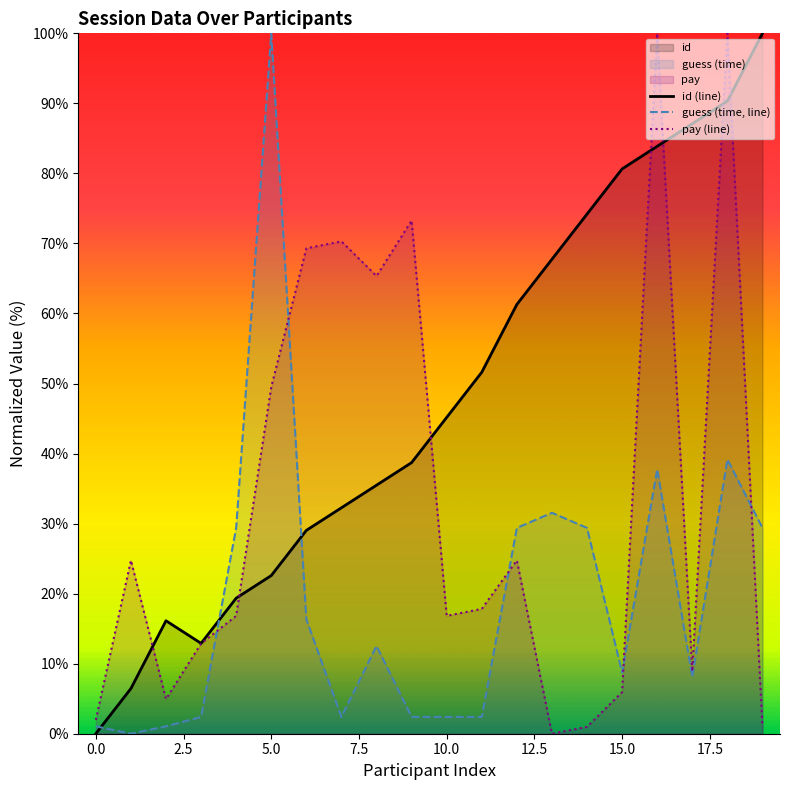

What is the greatest value displayed?

100.0